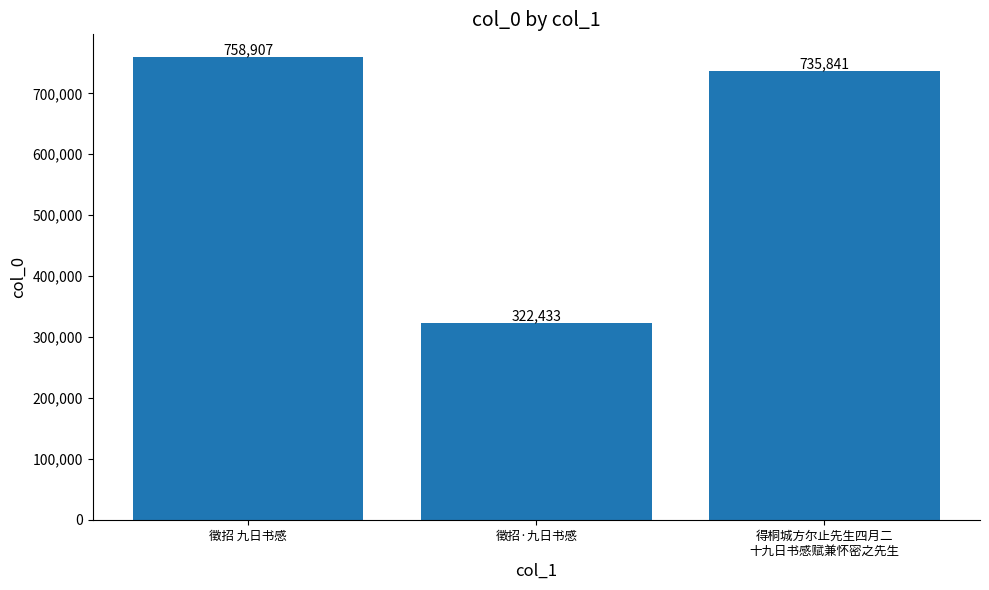

List the labels in order of value, smallest first.

徵招·九日书感, 得桐城方尔止先生四月二
十九日书感赋兼怀密之先生, 徵招 九日书感